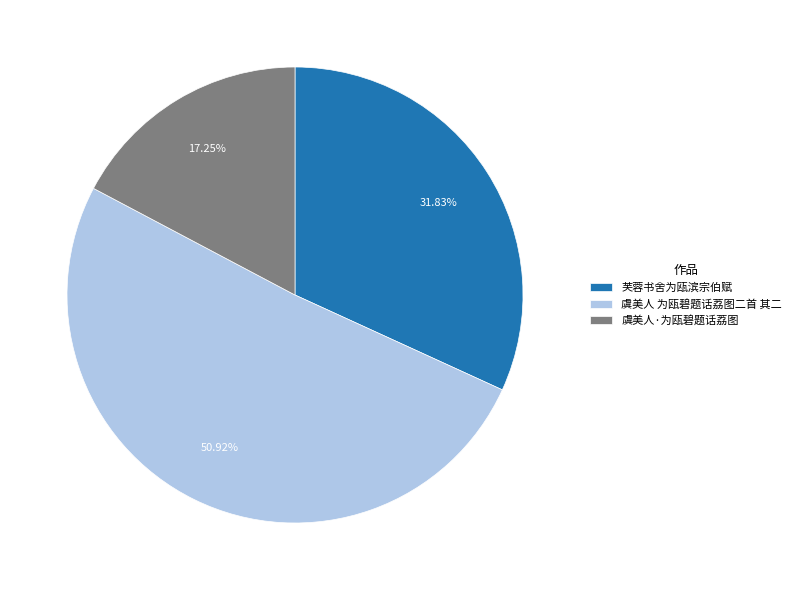

To the nearest percent, what portion does 虞美人·为瓯碧题话荔图 represent?

17%